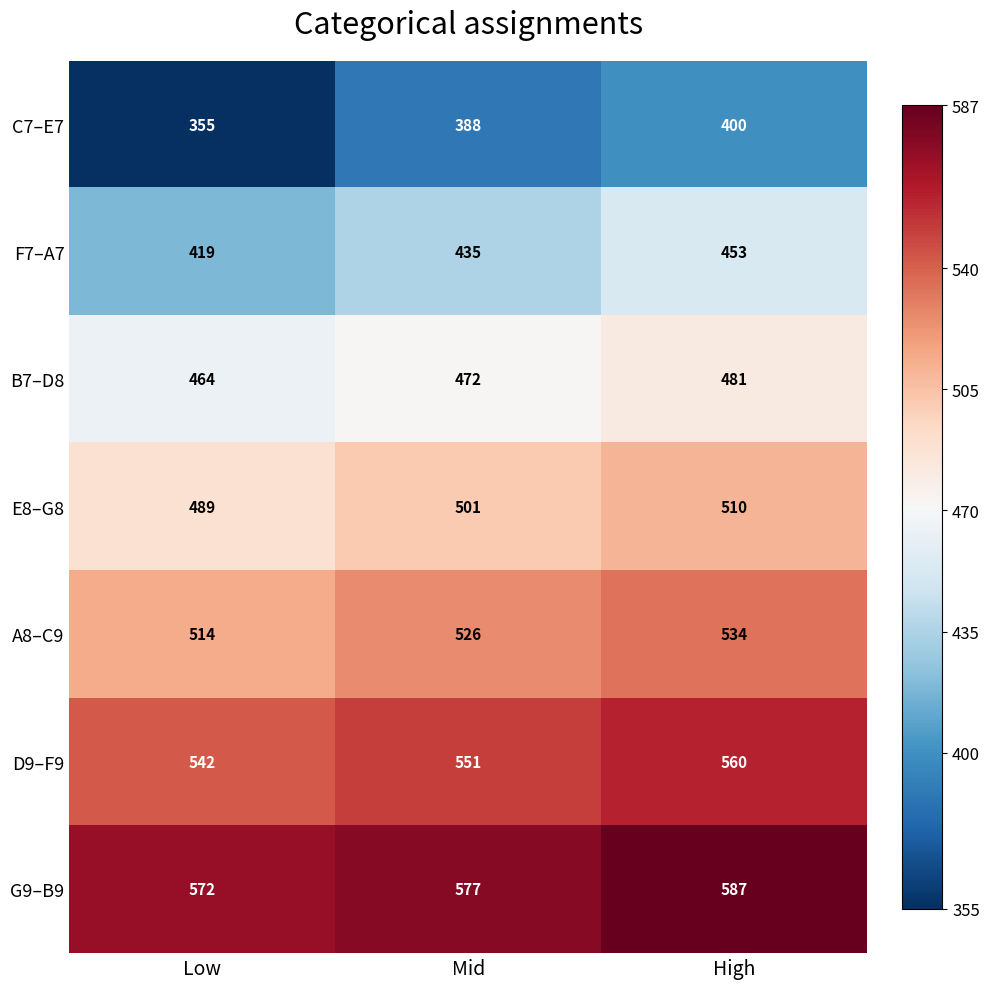

What is the difference between the D9–F9 values at High and Low?

18